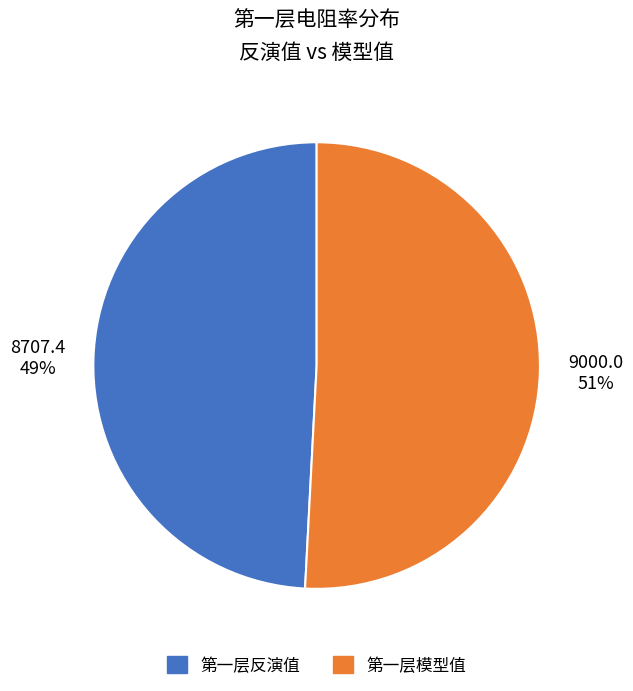

To the nearest percent, what is the average slice percentage?

50%